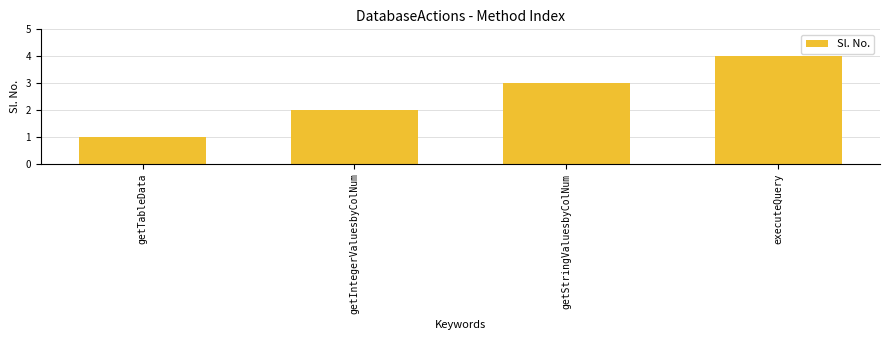

How many values are between 2 and 4?

3